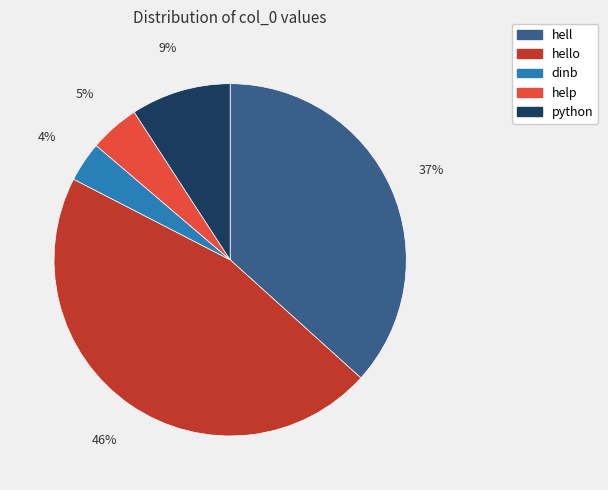

To the nearest percent, what percentage of the pie is dinb?

4%